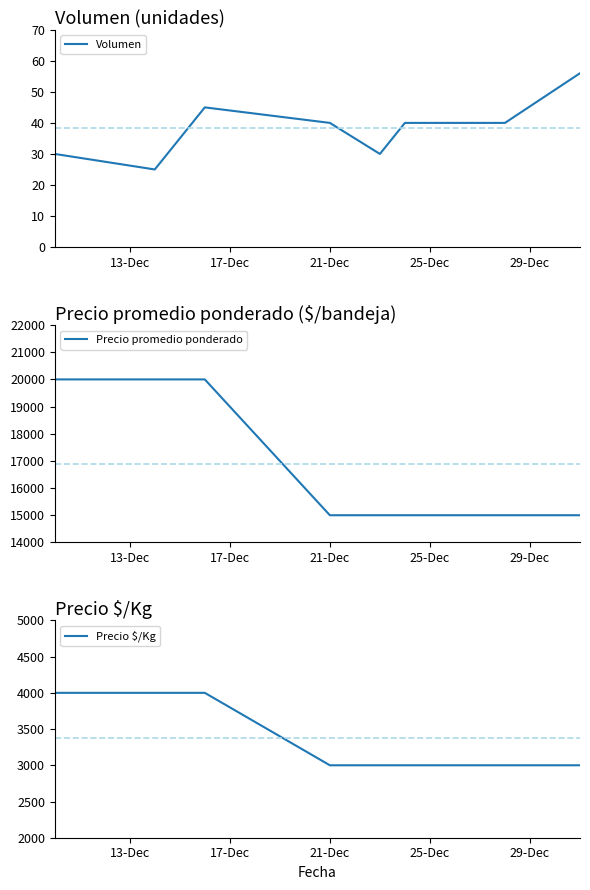

Count the number of data series in this chart.

3